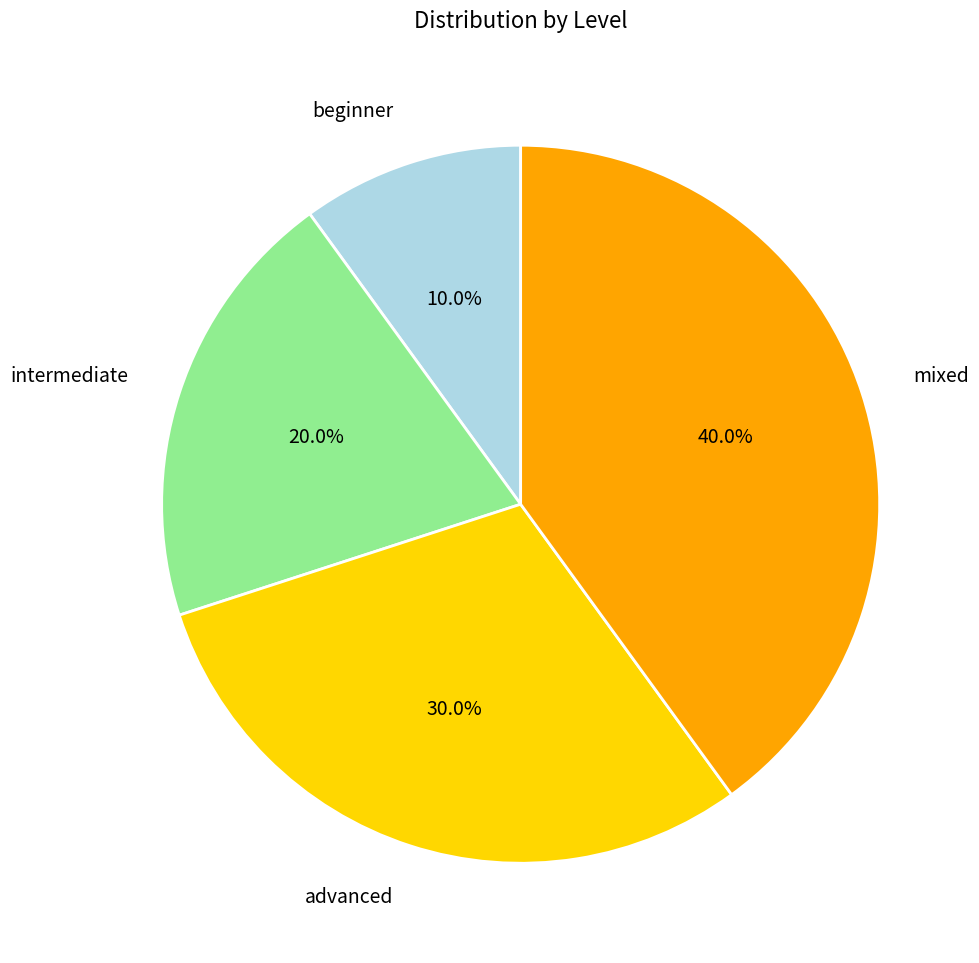

Rank the categories by value from lowest to highest.

beginner, intermediate, advanced, mixed